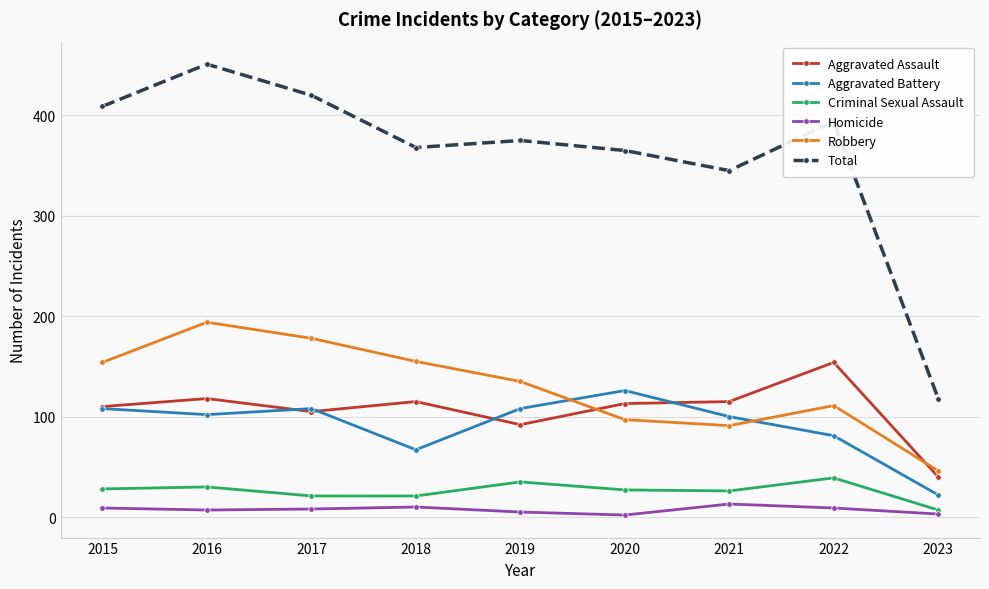

What is the maximum value shown in the chart?

451